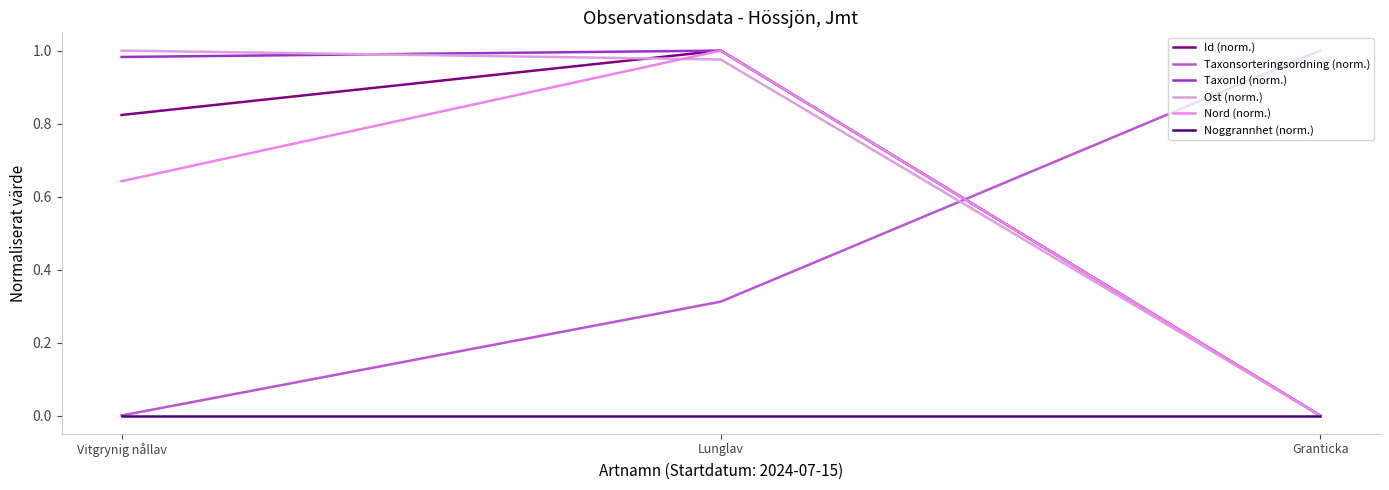

Reading right to left, extract all data points from this chart.

Id (norm.): 0.0	1.0	0.8
Taxonsorteringsordning (norm.): 1.0	0.3	0.0
TaxonId (norm.): 0.0	1.0	1.0
Ost (norm.): 0.0	1.0	1.0
Nord (norm.): 0.0	1.0	0.6
Noggrannhet (norm.): 0.0	0.0	0.0